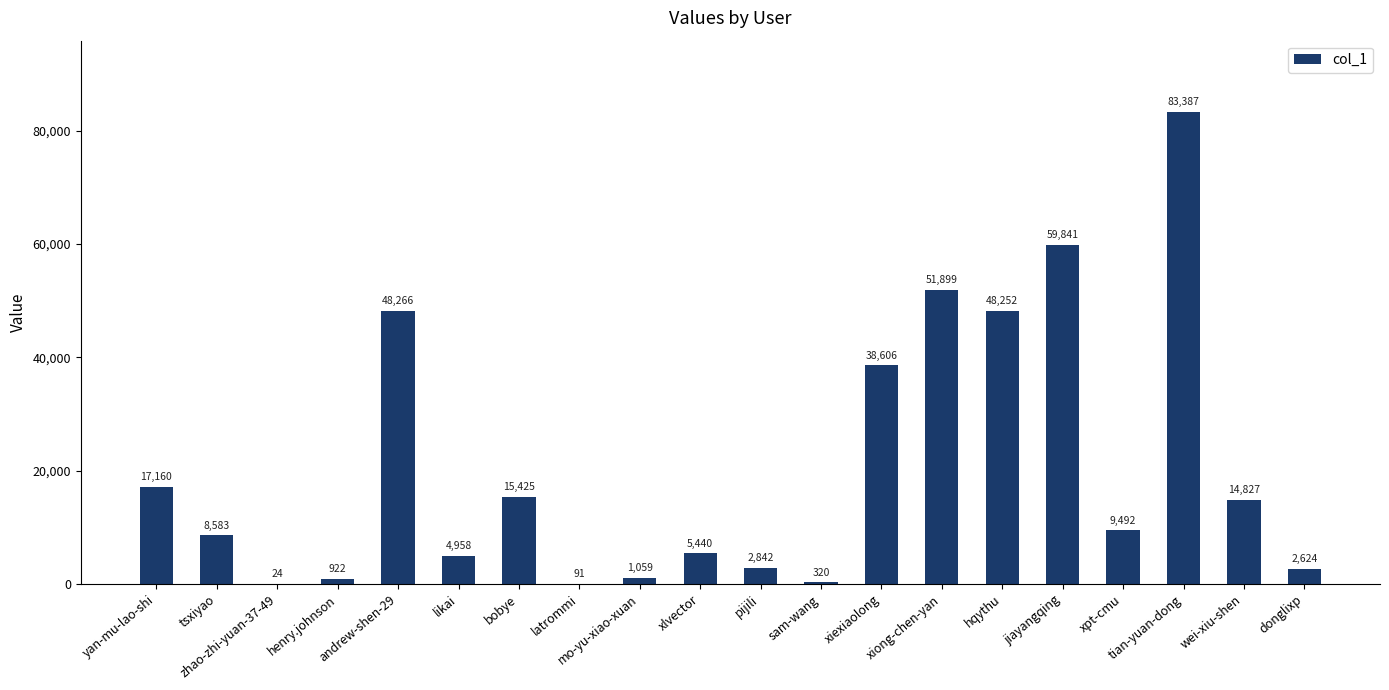

What is the change in value from tsxiyao to xiexiaolong?

+30023